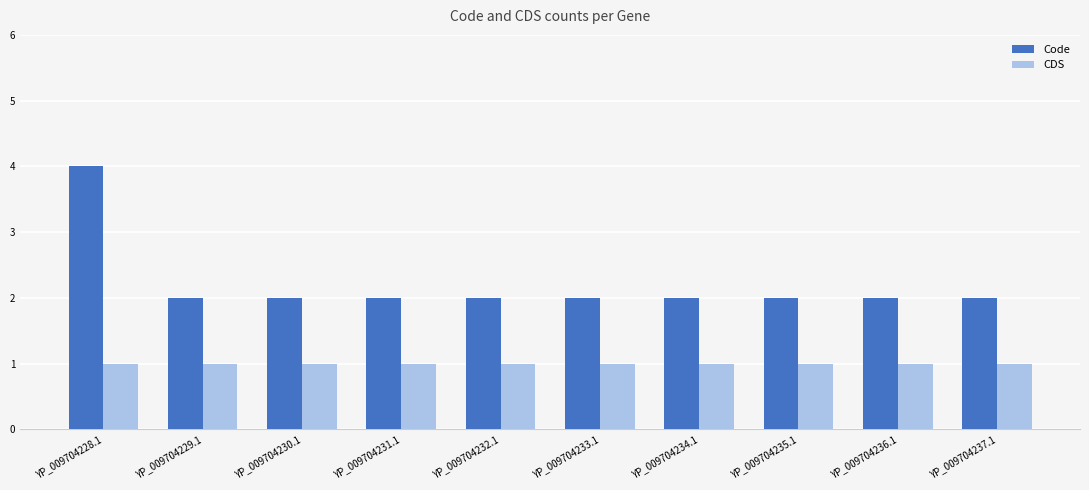

What is the spread (max minus min) of values at YP_009704228.1?

3